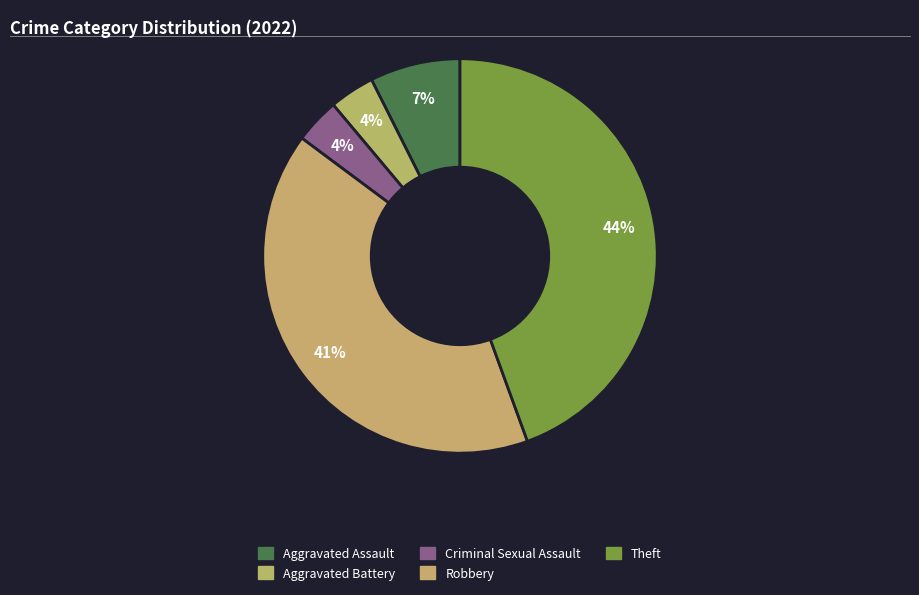

Which has a higher value, Criminal Sexual Assault or Aggravated Battery?

Criminal Sexual Assault